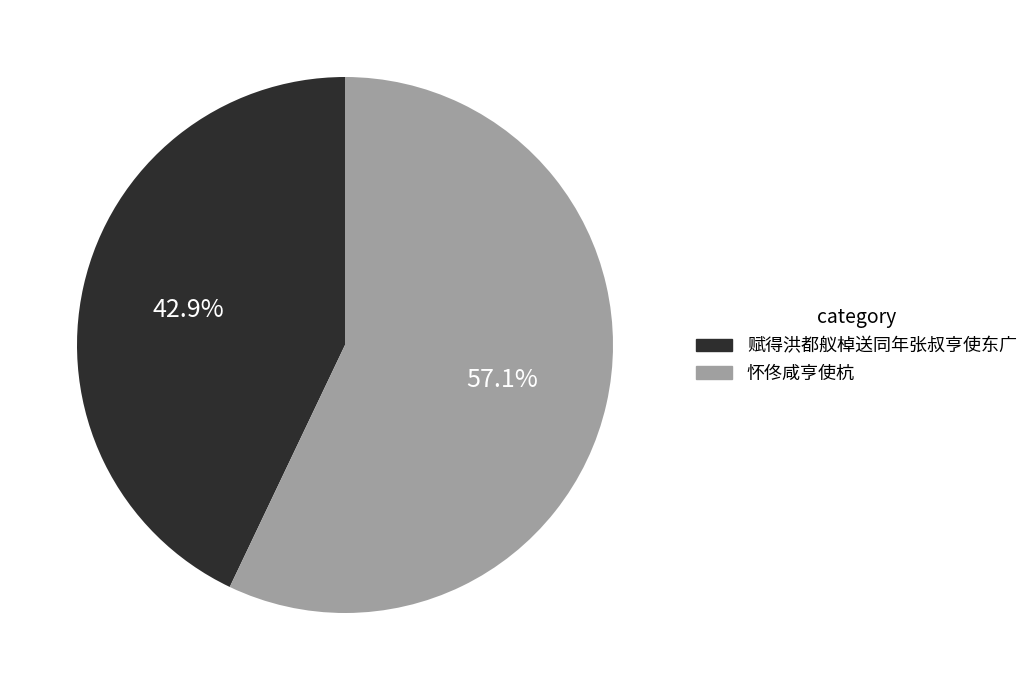

Rank the categories by value from highest to lowest.

怀佟咸亨使杭, 赋得洪都舣棹送同年张叔亨使东广